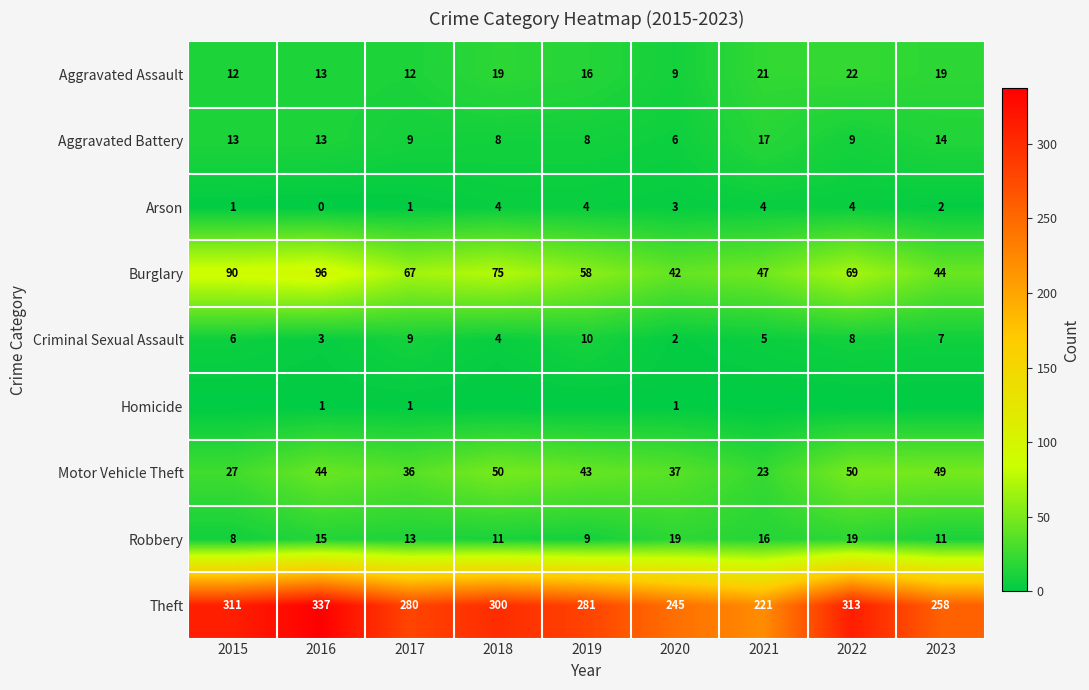

What is the spread (max minus min) of values at 2020?

244